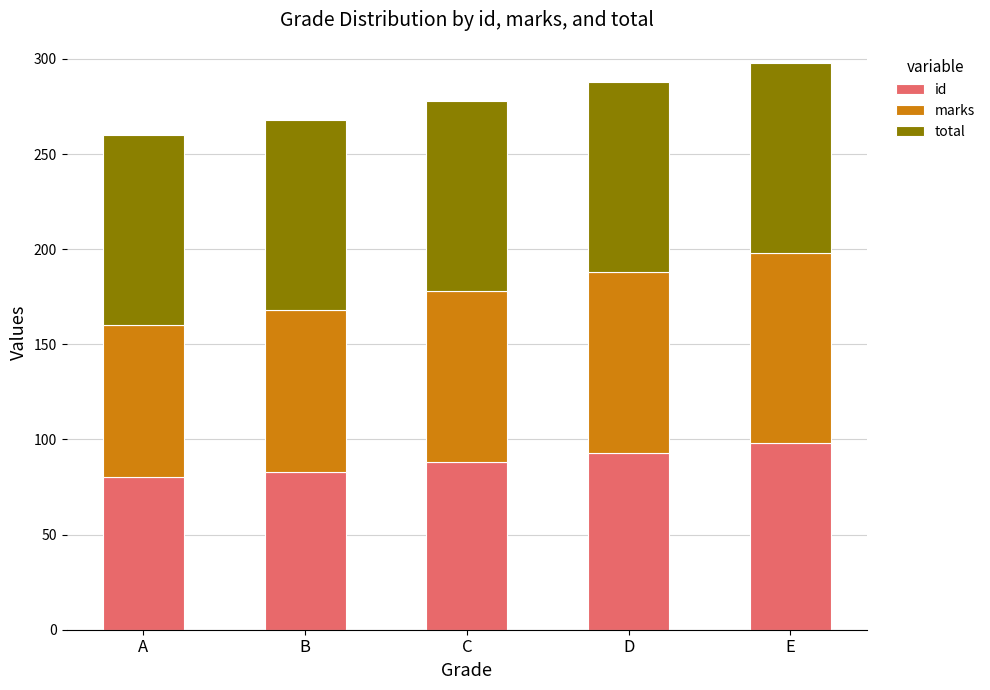

Are the bars horizontal?

No